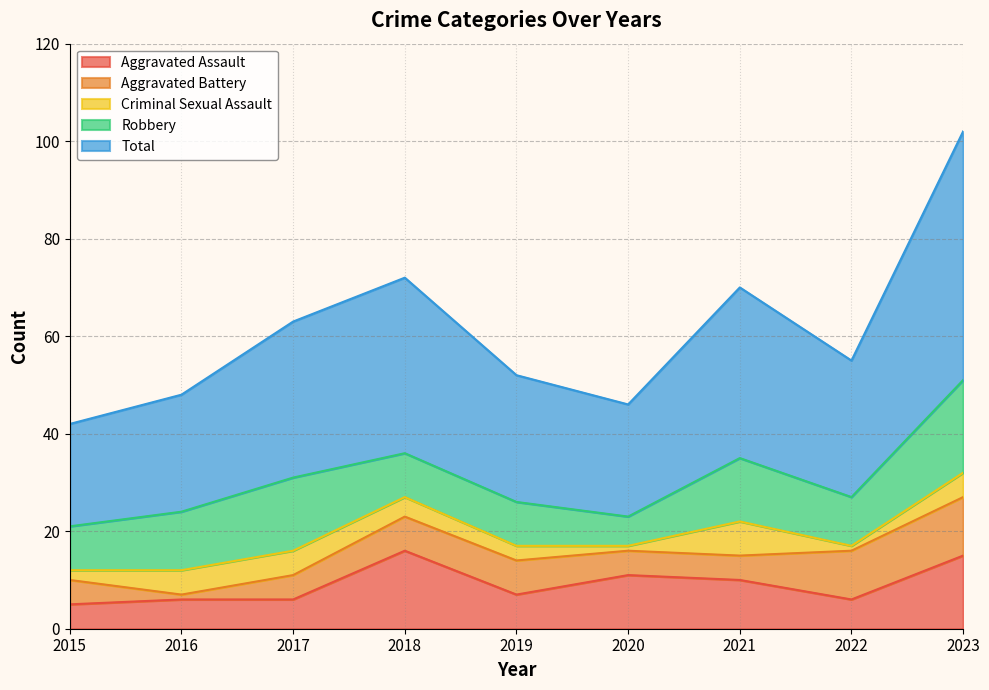

What is the total value across all series at 2018?

72